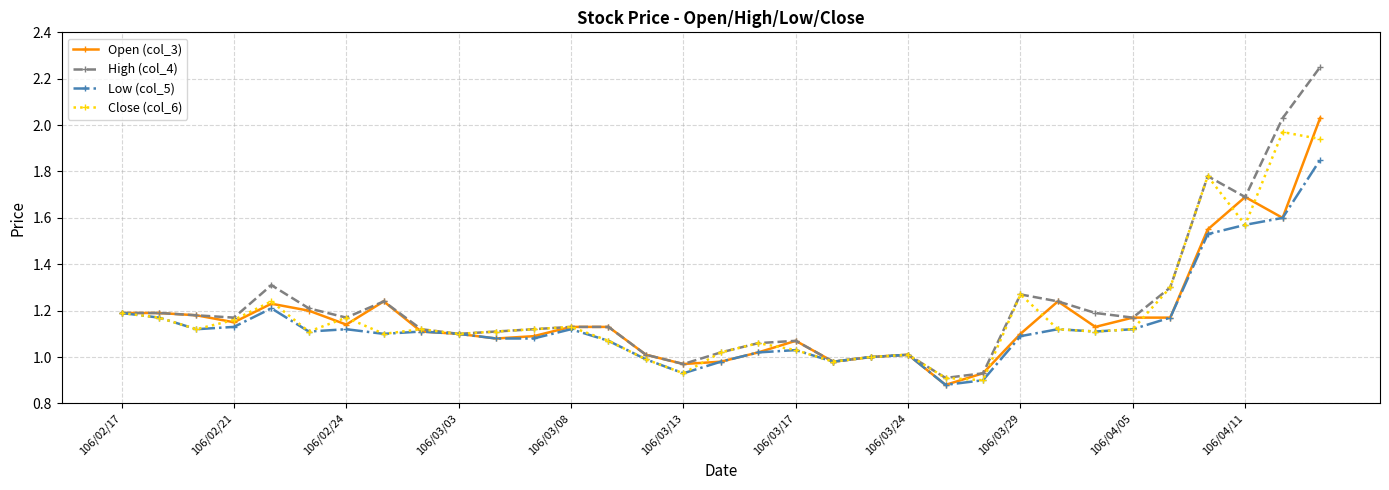

What is the difference between the second highest and minimum values in the Close (col_6) series?

1.0